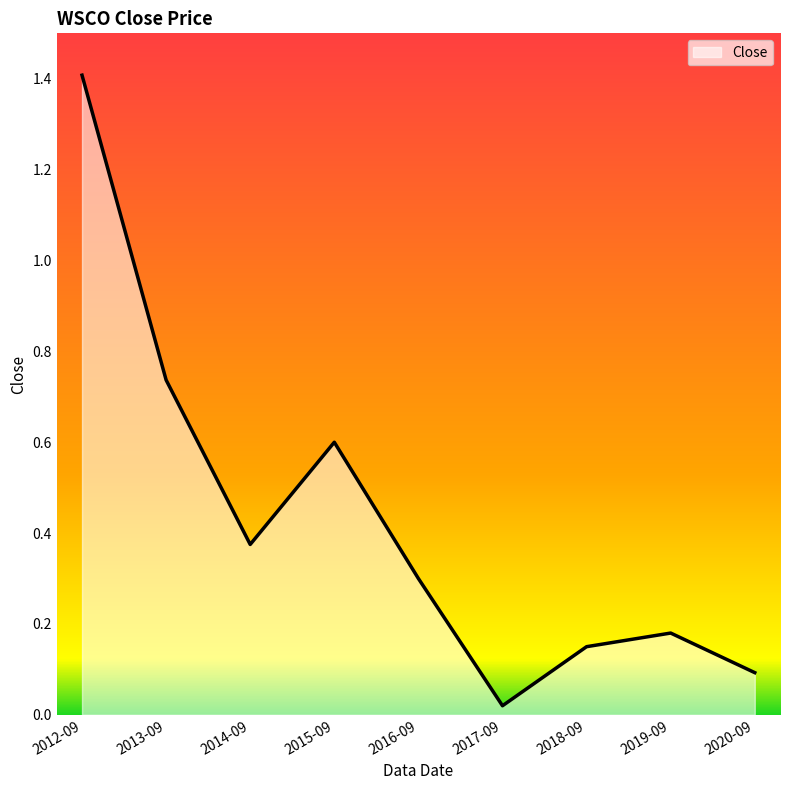

Does the chart display data point markers on the line(s)?

No